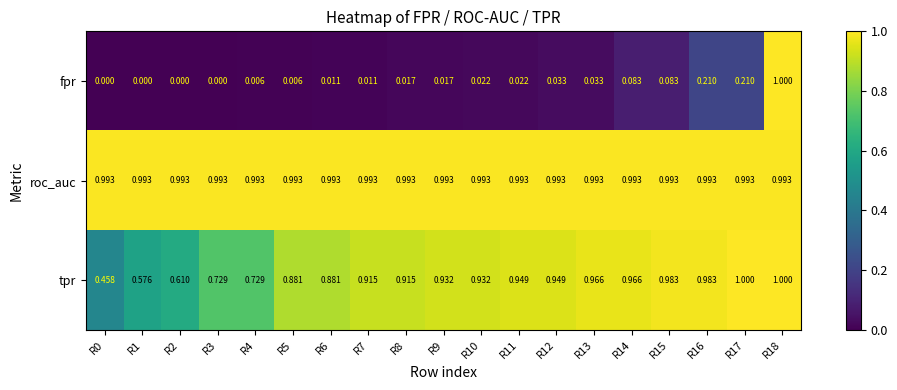

Between R9 and R14, which series saw the biggest shift?

fpr